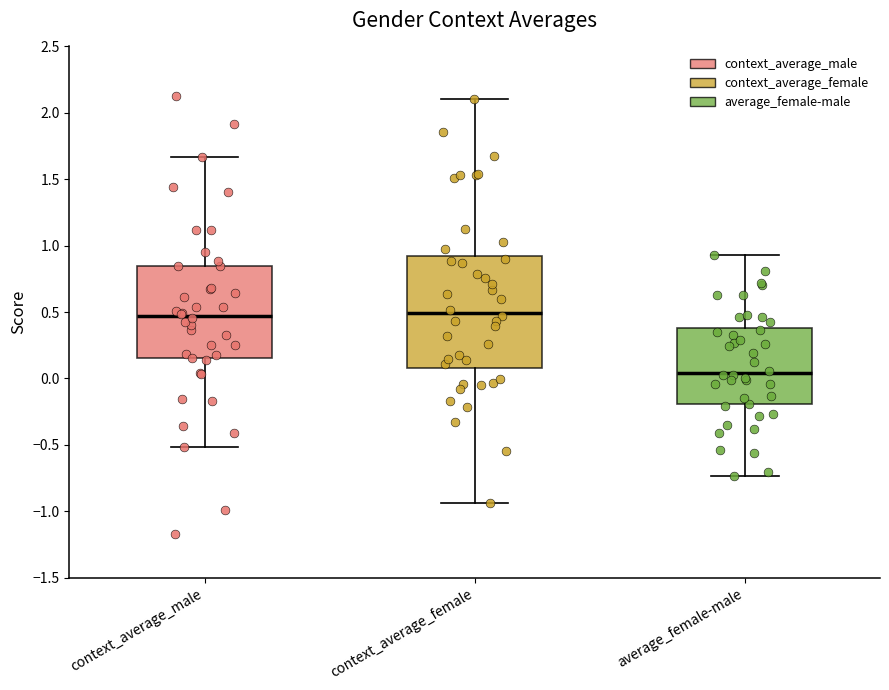

Reading left to right, read every box against the y-axis: the position of its median line, the range the box covers, and the ends of its whiskers. The values are not printed on the chart, so give them approximately, as read against the axis.

context_average_male: median 0.45, box 0.15 to 0.85, whiskers -0.50 to 1.65
context_average_female: median 0.50, box 0.10 to 0.90, whiskers -0.95 to 2.10
average_female-male: median 0.05, box -0.20 to 0.40, whiskers -0.75 to 0.95